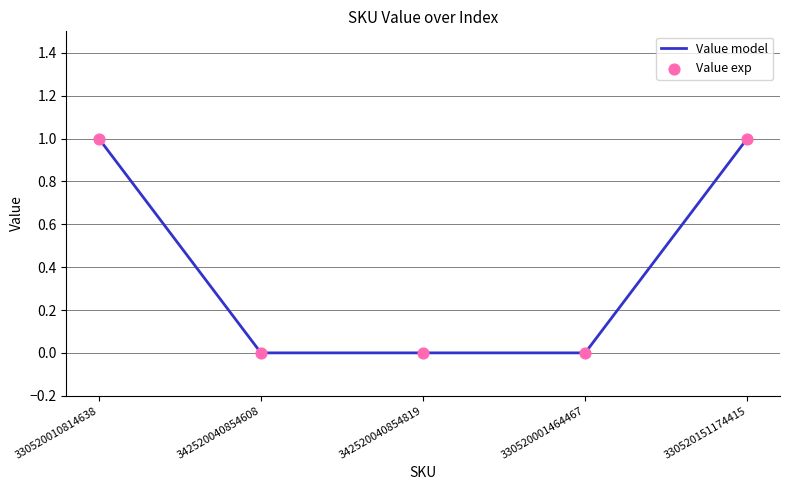

True or false: the data has more than 1 interior local peaks.

False